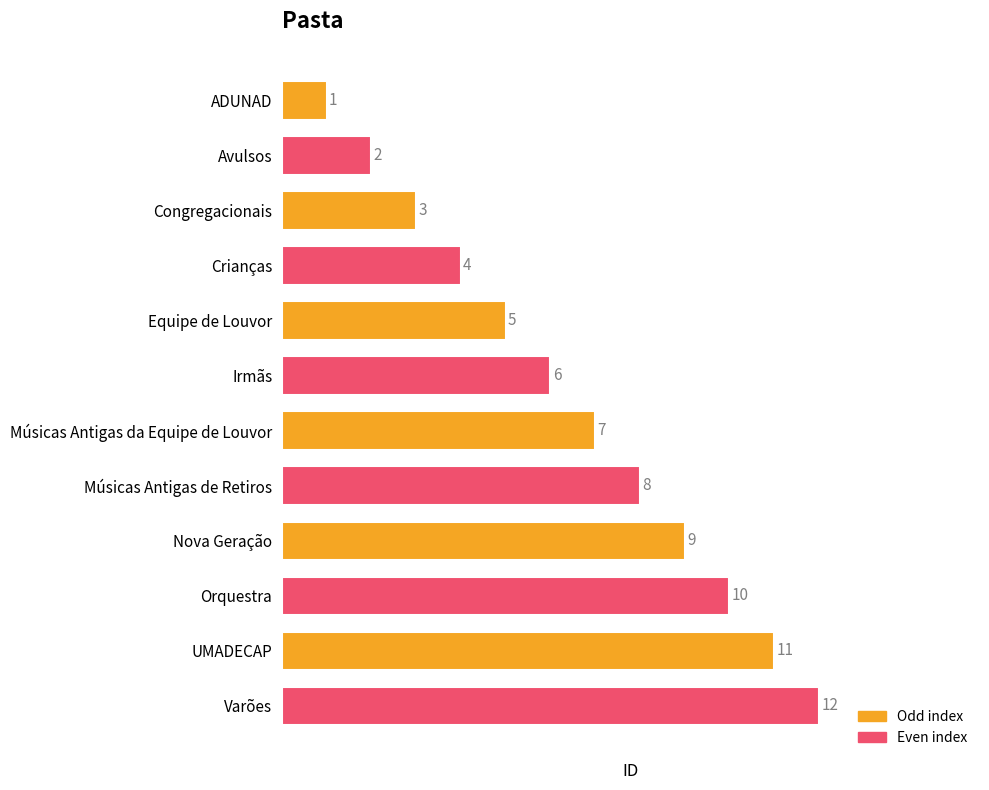

Count the number of data series in this chart.

1